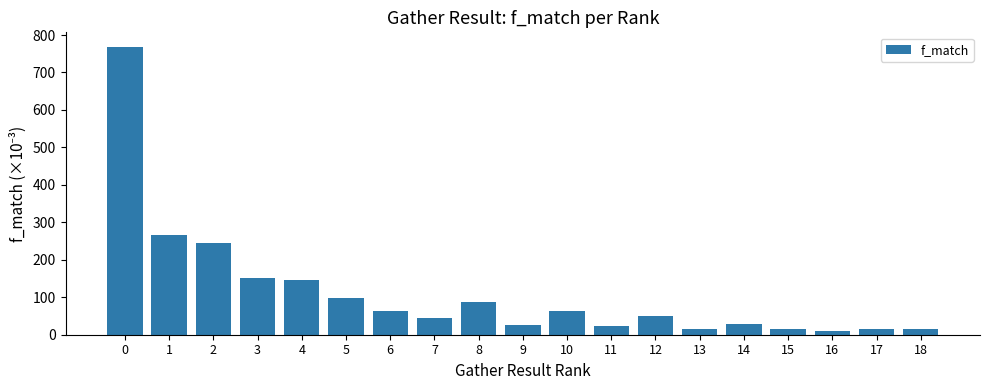

The value at 8 is 47.6. True or false?

False